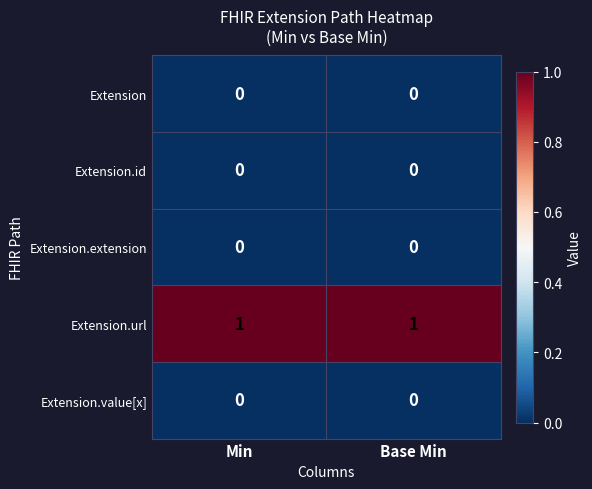

Which series has the largest total across all categories?

Extension.url